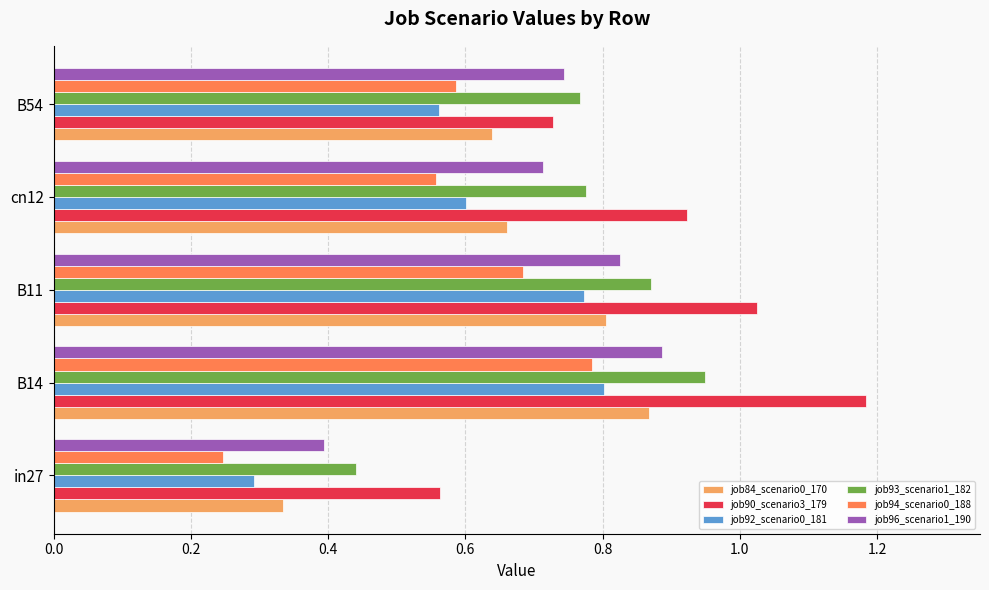

At which category is the sum across all series the highest?

B14